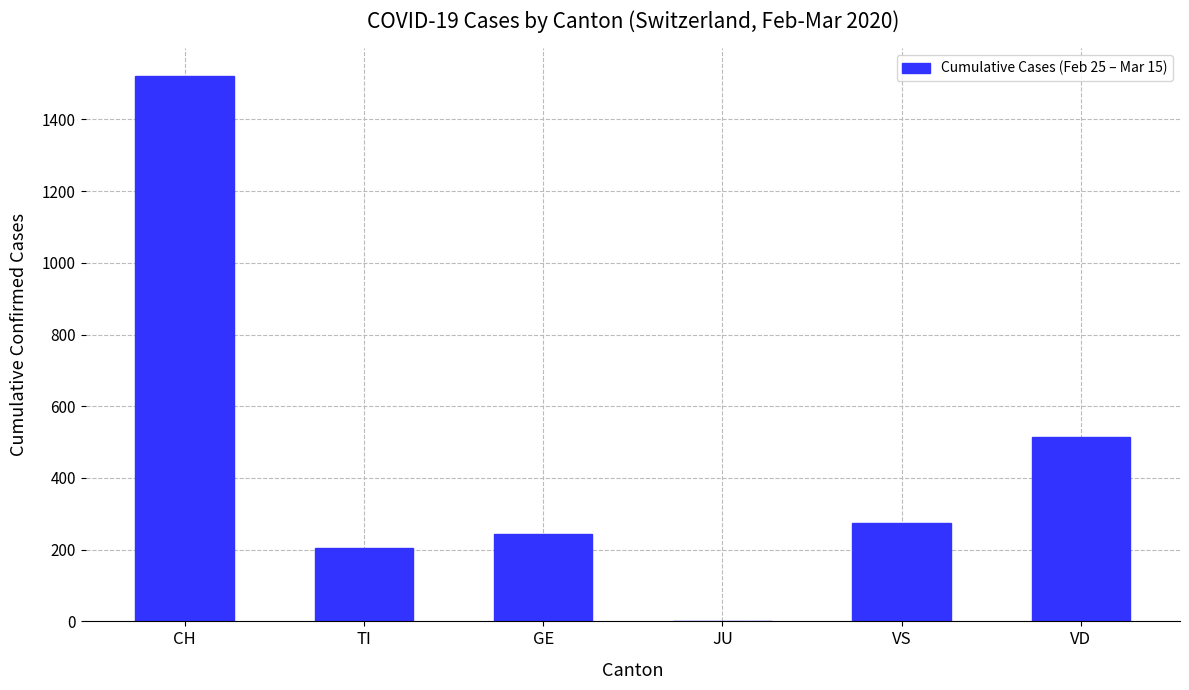

At which label does the data first exceed 274?

CH